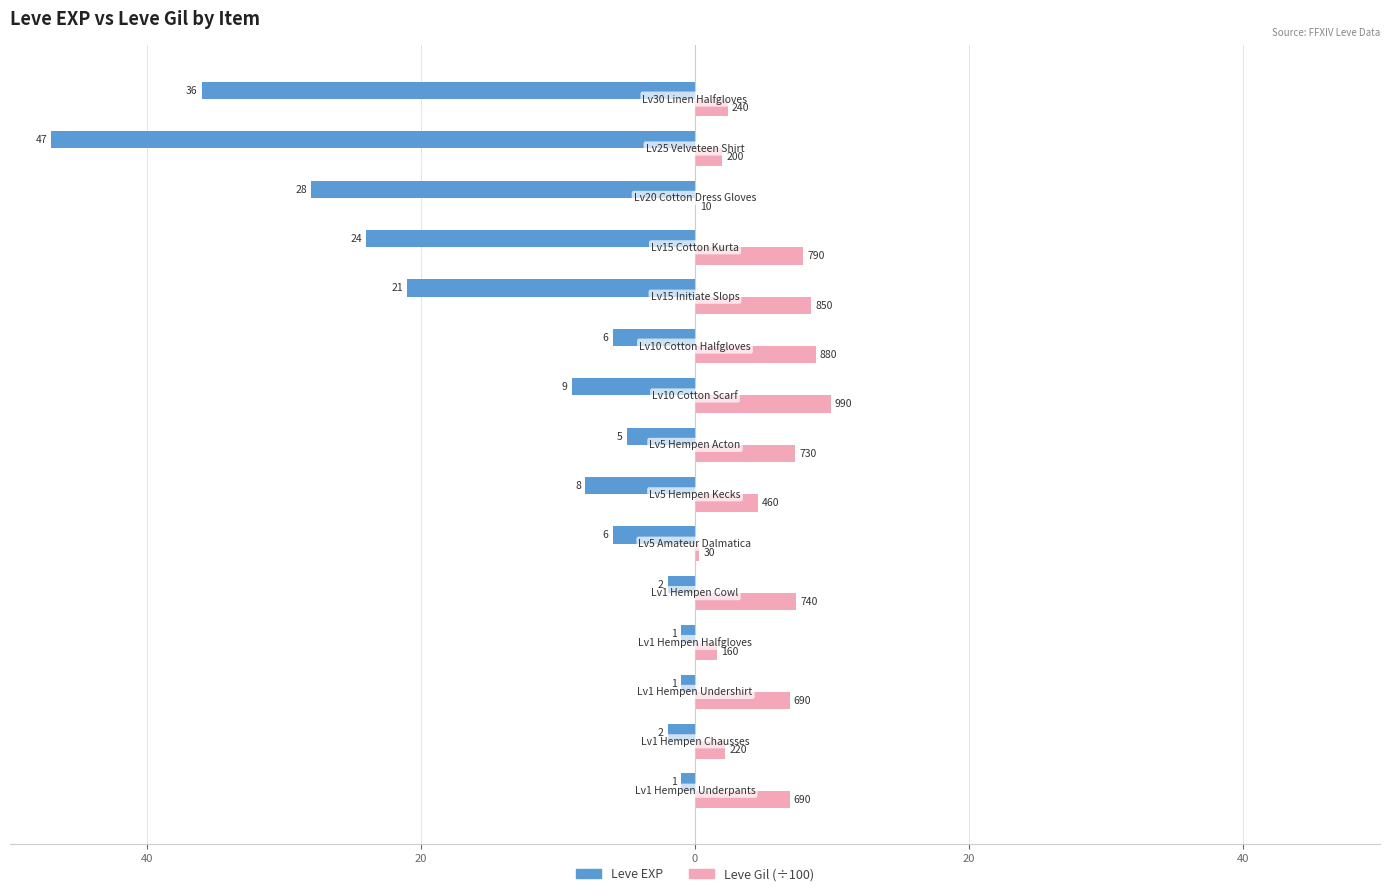

What are all the series names shown in the legend?

Leve EXP, Leve Gil (÷100)